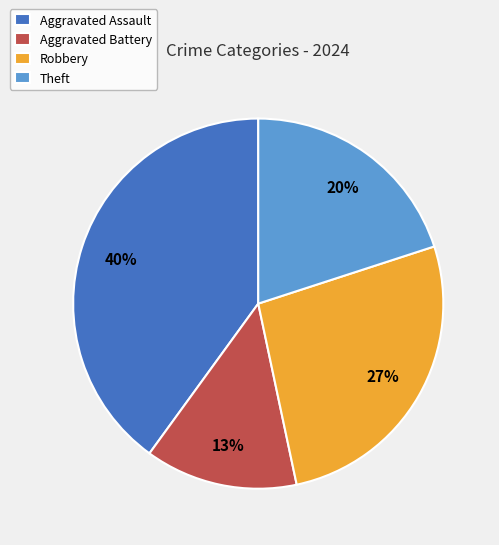

To the nearest percent, what is the combined percentage of Aggravated Assault and Robbery?

67%